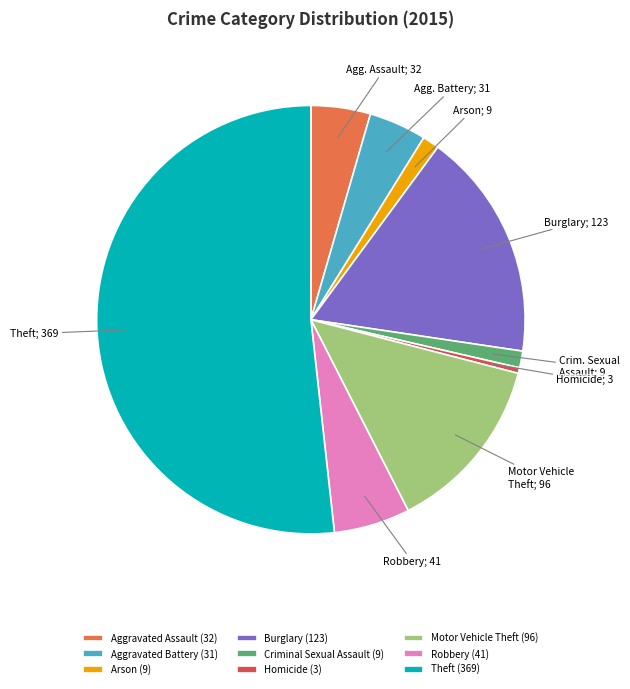

Count the number of slices in the pie.

9